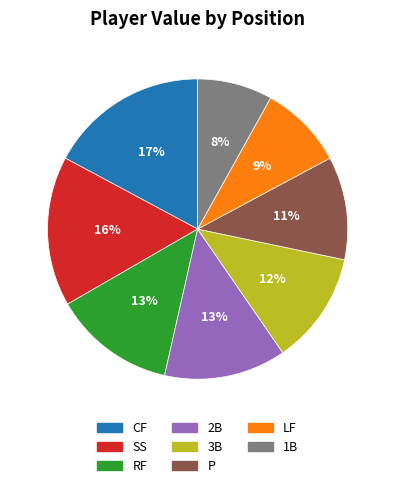

How many segments does this pie chart have?

8